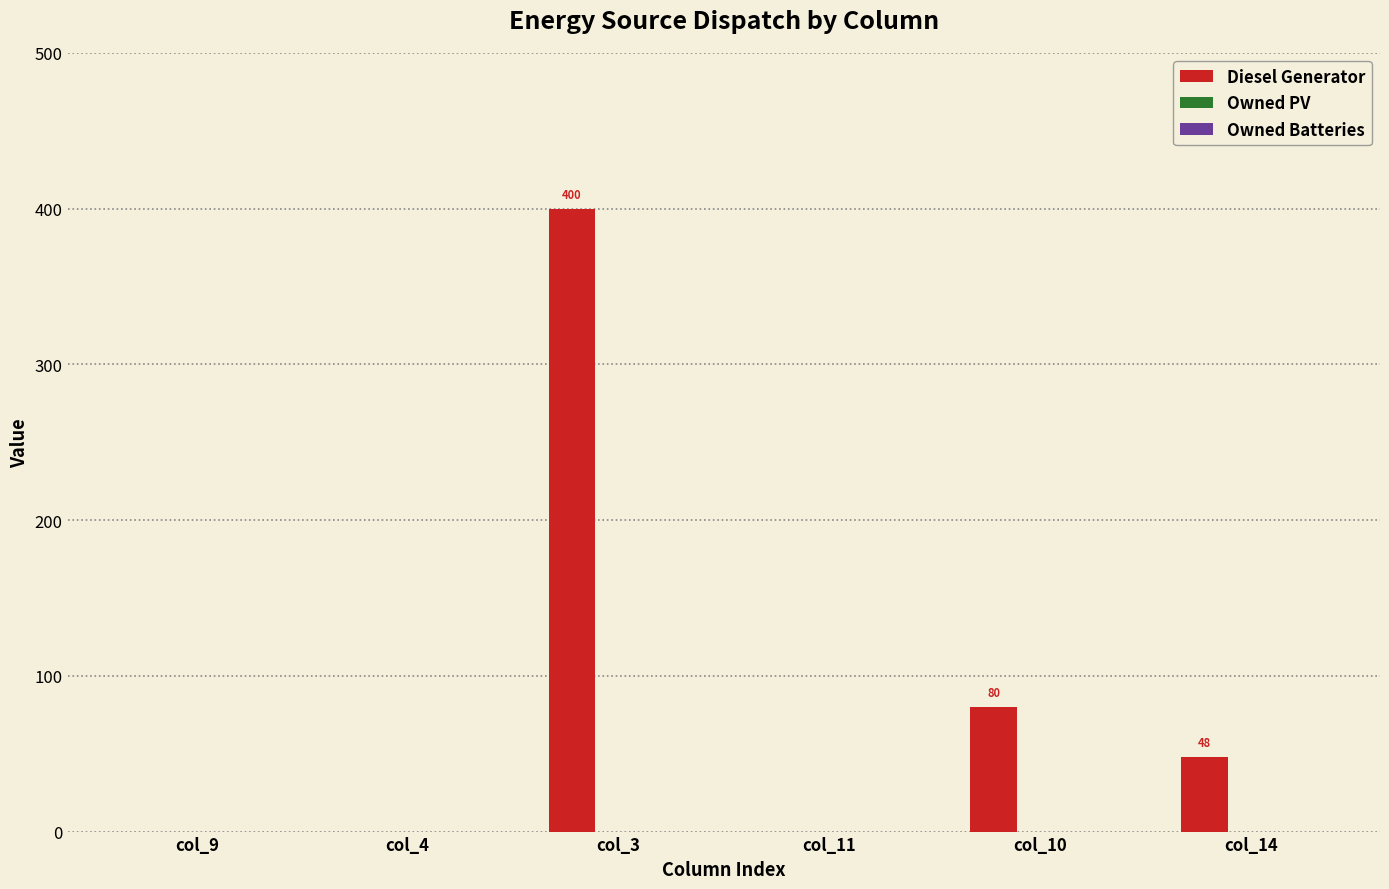

What is the greatest value displayed?

400